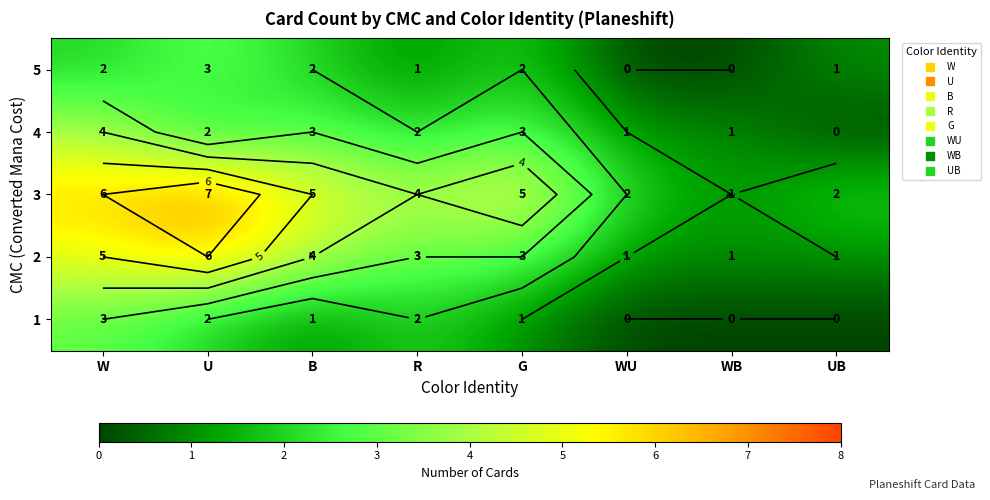

Between G and W, which is larger?

W